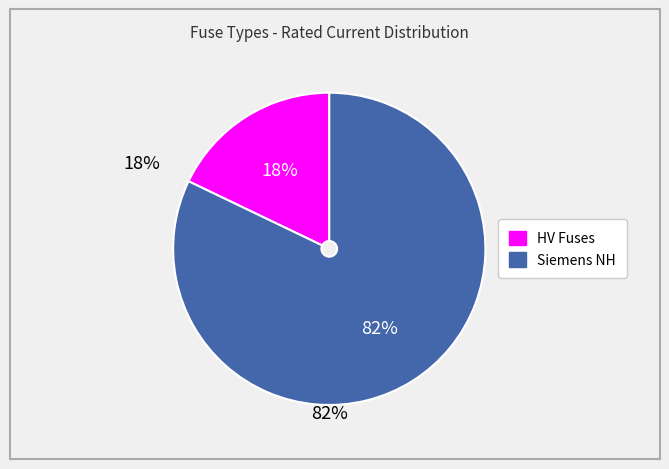

Count the number of slices in the pie.

2